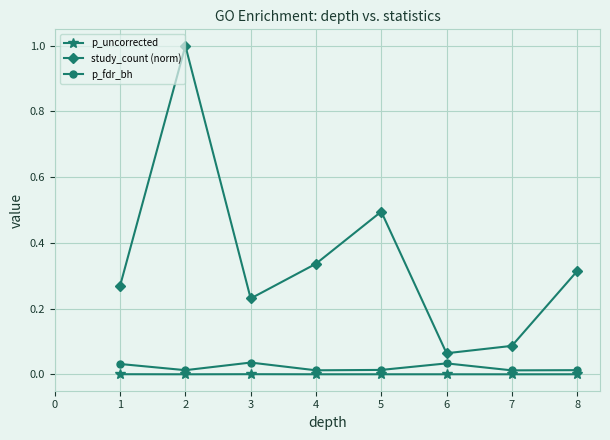

Is it true that p_fdr_bh equals 0.0 at 4?

True